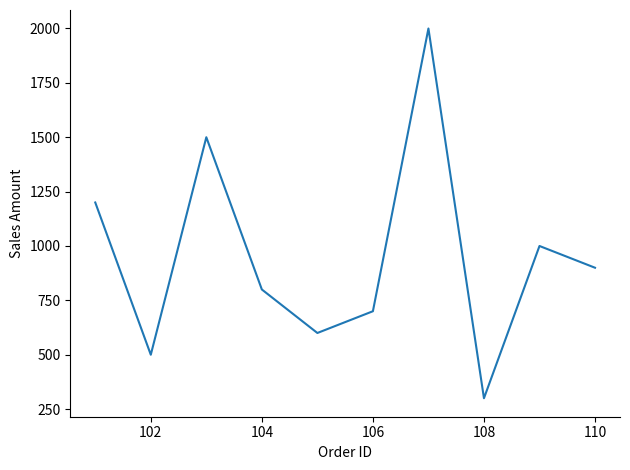

What is the difference between the maximum and minimum values?

1700